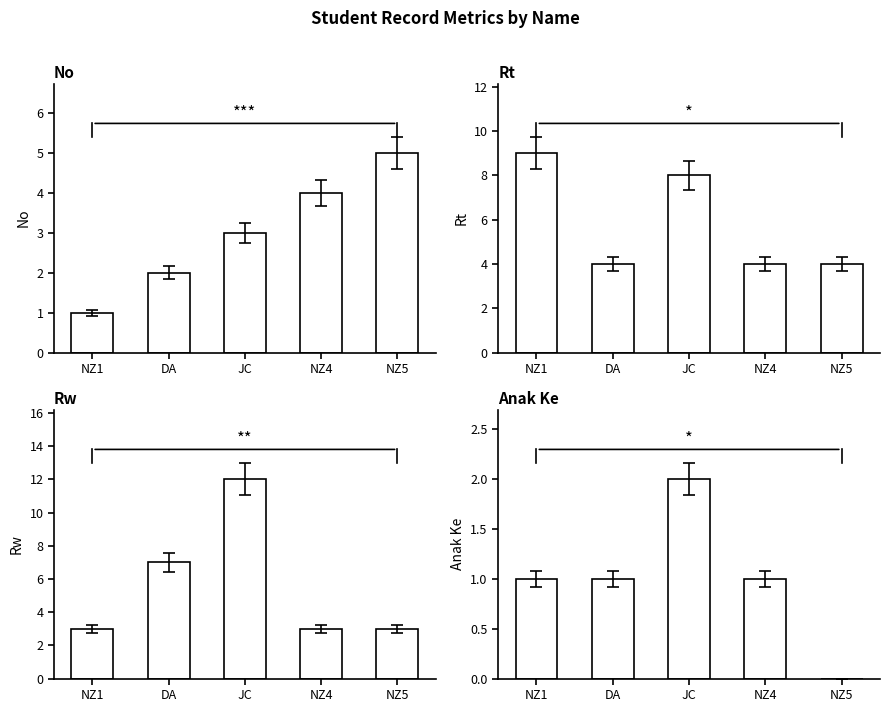

Are the bars grouped side by side (vs. stacked)?

Yes